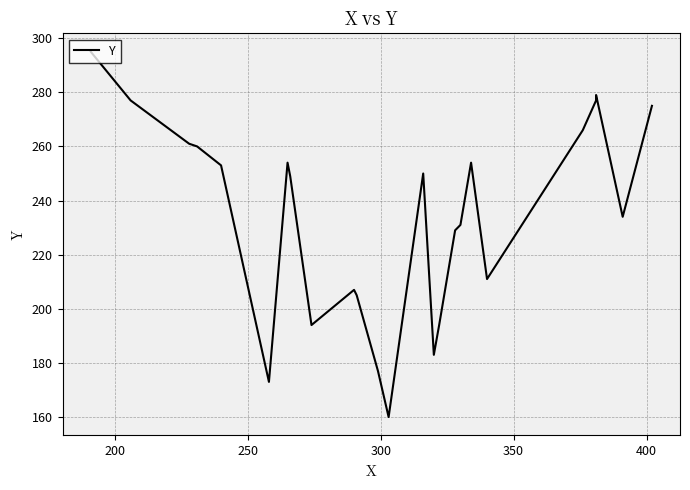

How many data points does each series have?

25